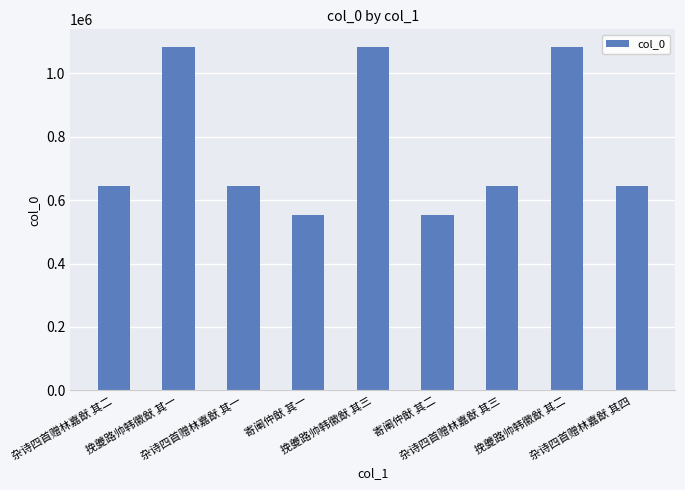

Between 杂诗四首赠林嘉猷 其二 and 寄阐仲猷 其二, which is larger?

杂诗四首赠林嘉猷 其二